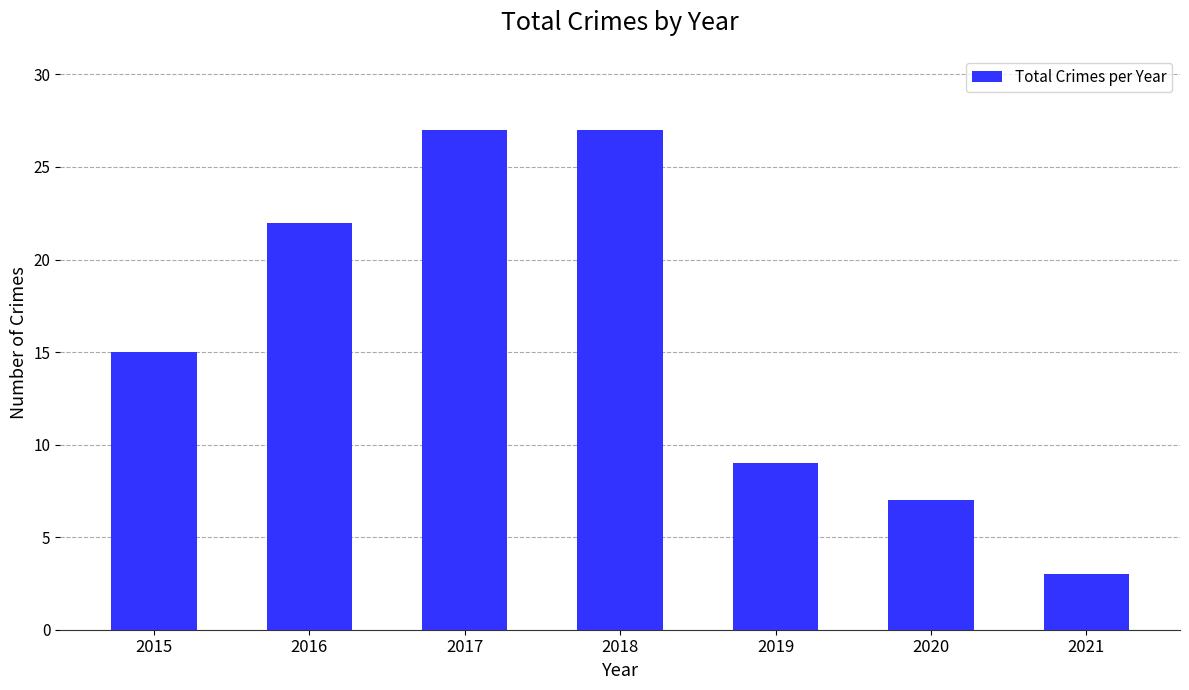

What is the minimum value shown in the chart?

3